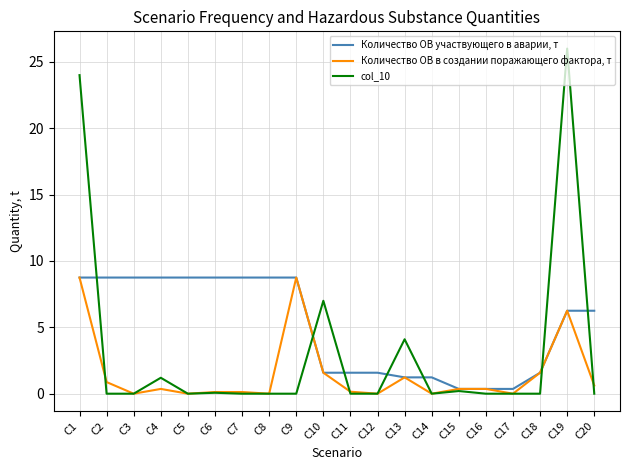

Is it true that Количество ОВ в создании поражающего фактора, т equals 8.8 at С9?

True